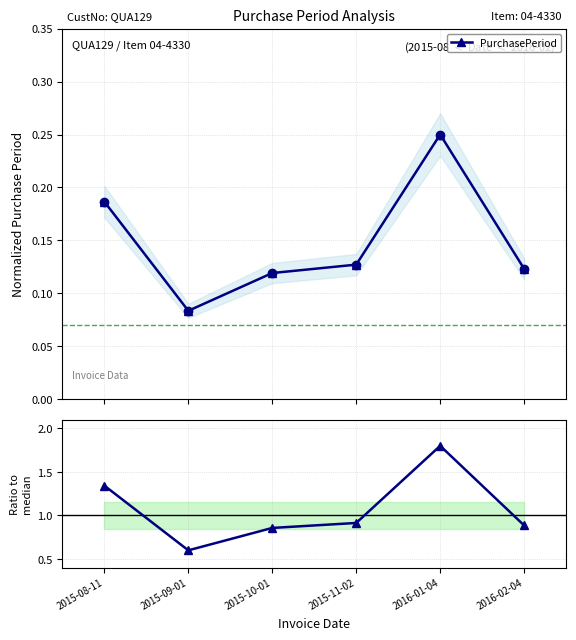

What is the total value across all series at 2016-02-04?

1.0